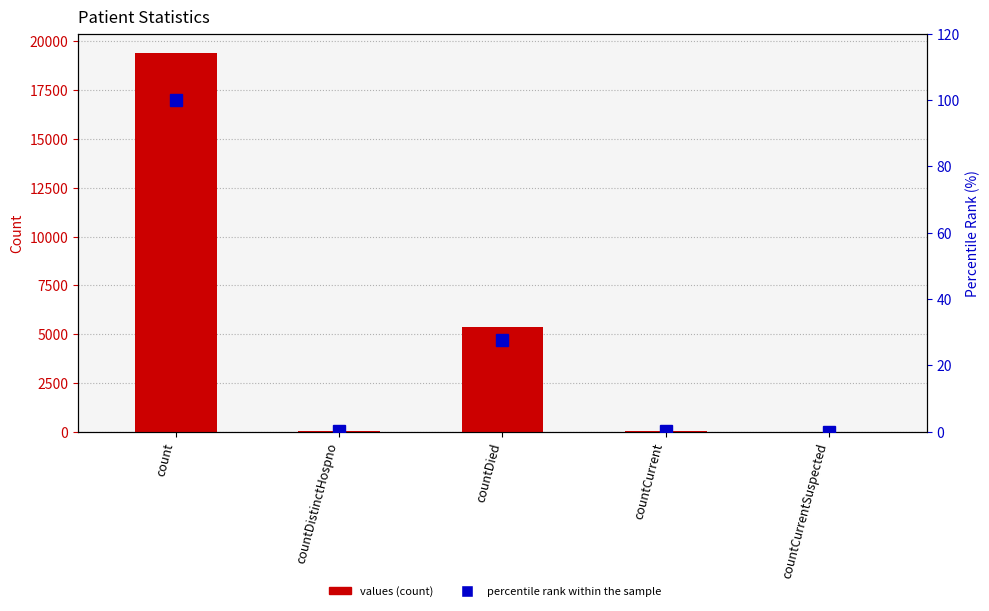

The values series shows 6510.1 at countCurrentSuspected. True or false?

False